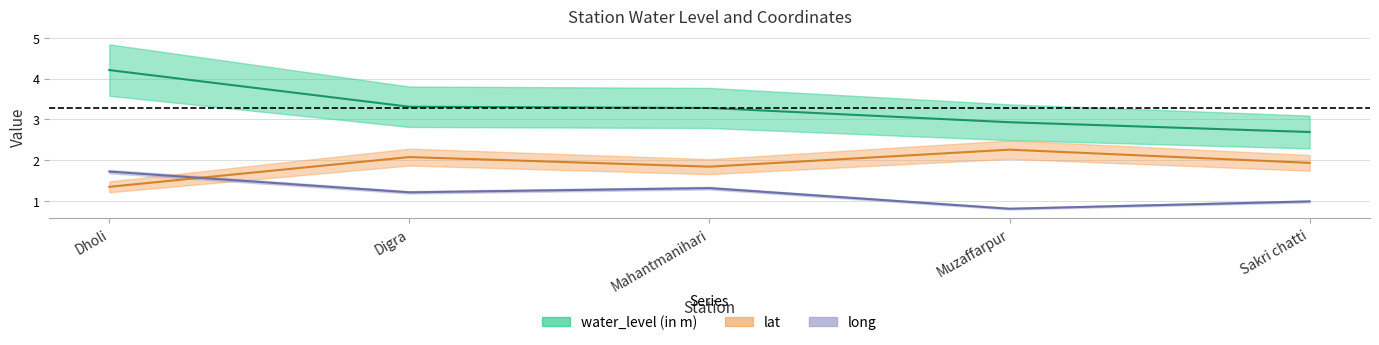

What is the maximum value shown in the chart?

4.2